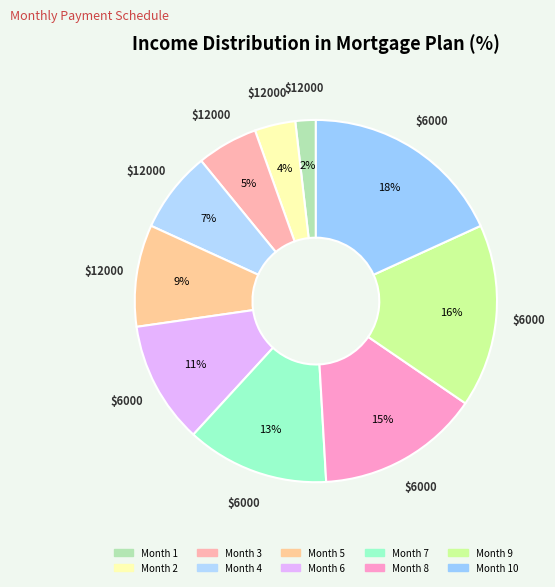

Which category has the smallest portion of the pie?

Month 1